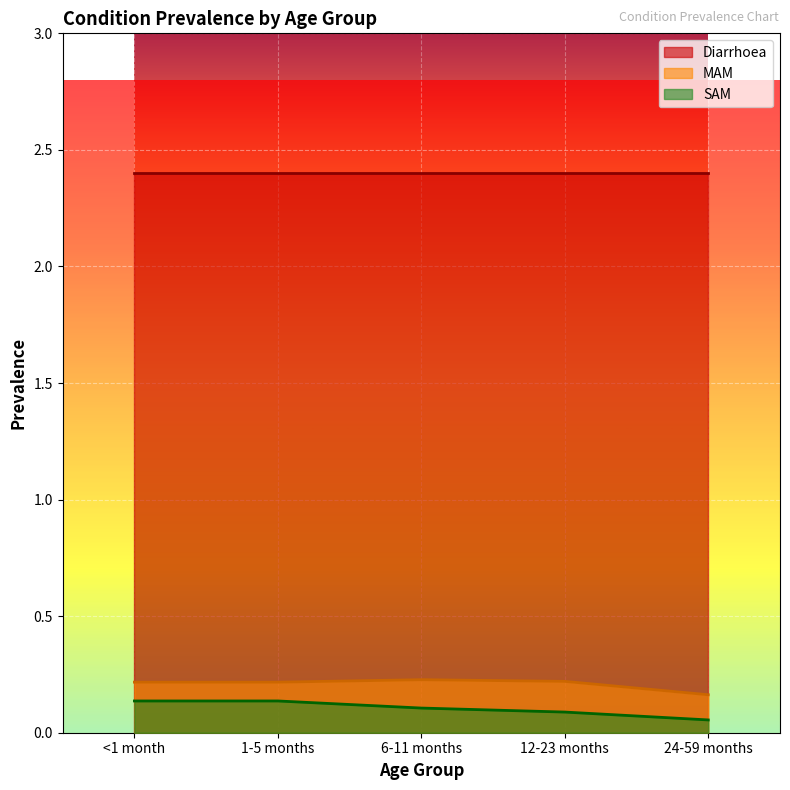

What is the value of the SAM point at the 5th from the left?

0.1